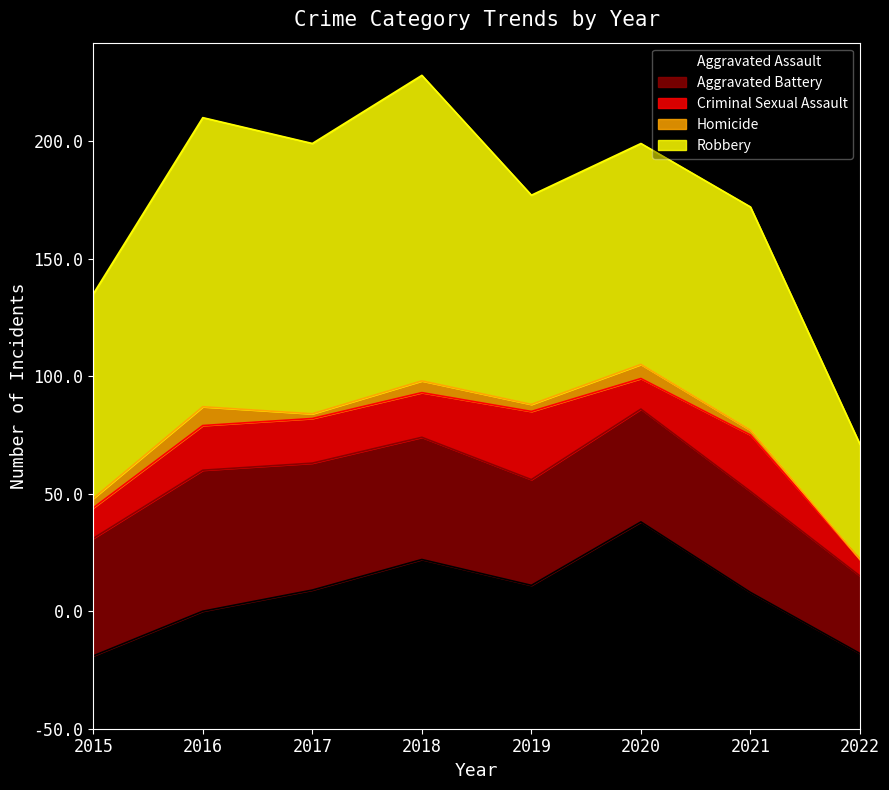

At how many categories does at least one series exceed 114?

3